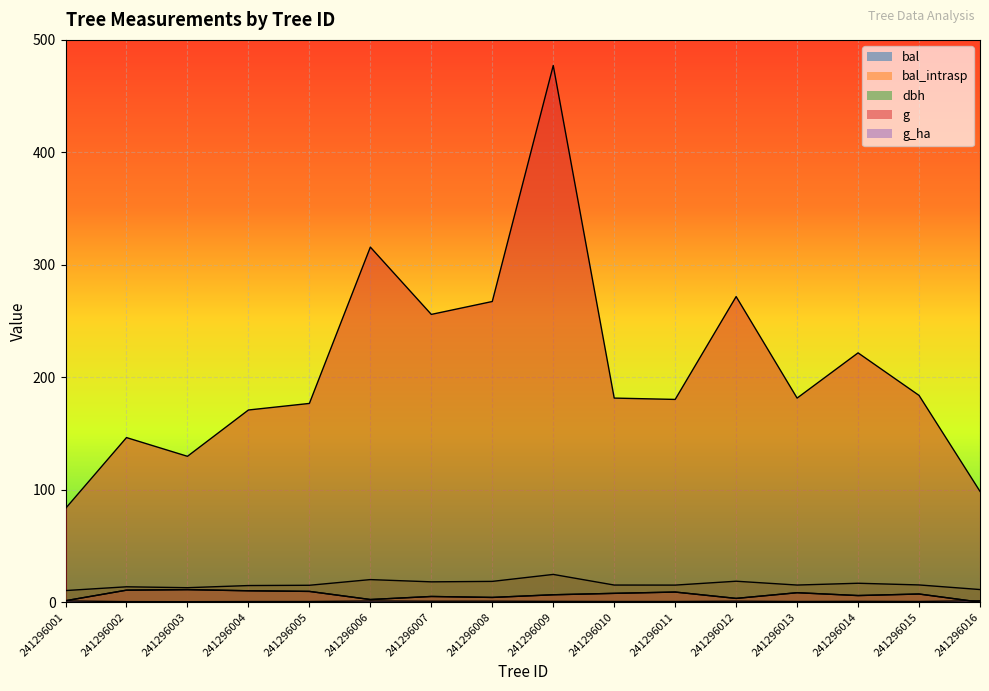

Reading right to left, extract all data points from this chart.

bal: 0.0	7.2	5.8	8.4	3.3	9.0	7.8	6.6	4.2	5.0	2.3	9.6	10.1	11.1	10.7	1.2
bal_intrasp: 0.0	7.2	5.8	8.4	3.3	9.0	7.8	6.6	4.2	5.0	2.3	9.6	10.1	11.1	10.7	1.2
dbh: 11.2	15.3	16.8	15.2	18.6	15.2	15.2	24.6	18.4	18.1	20.1	15.0	14.8	12.8	13.7	10.3
g: 98.5	183.8	221.7	181.5	271.7	180.3	181.5	477.2	267.4	255.9	315.7	176.7	170.9	129.7	146.3	83.3
g_ha: 1.2	0.6	0.7	0.6	0.9	0.6	0.6	0.7	0.8	0.8	1.0	0.6	0.5	0.4	0.5	1.1